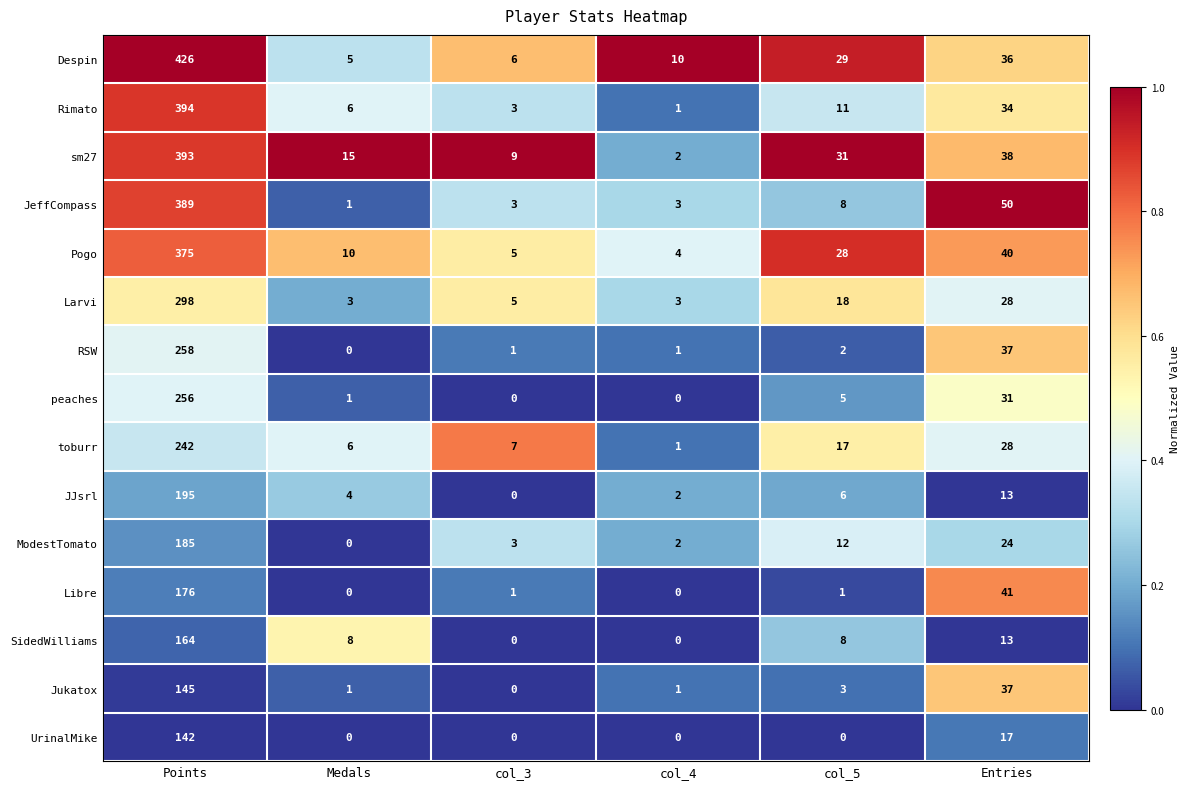

What is the difference between the Libre values at Entries and col_4?

41